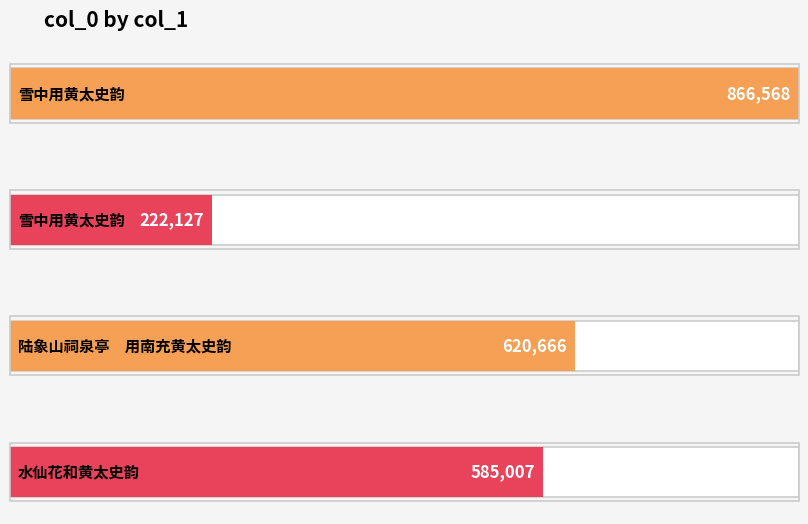

Reading left to right, transcribe all the data shown in this chart.

雪中用黄太史韵=866568	雪中用黄太史韵=222127	陆象山祠泉亭　用南充黄太史韵=620666	水仙花和黄太史韵=585007